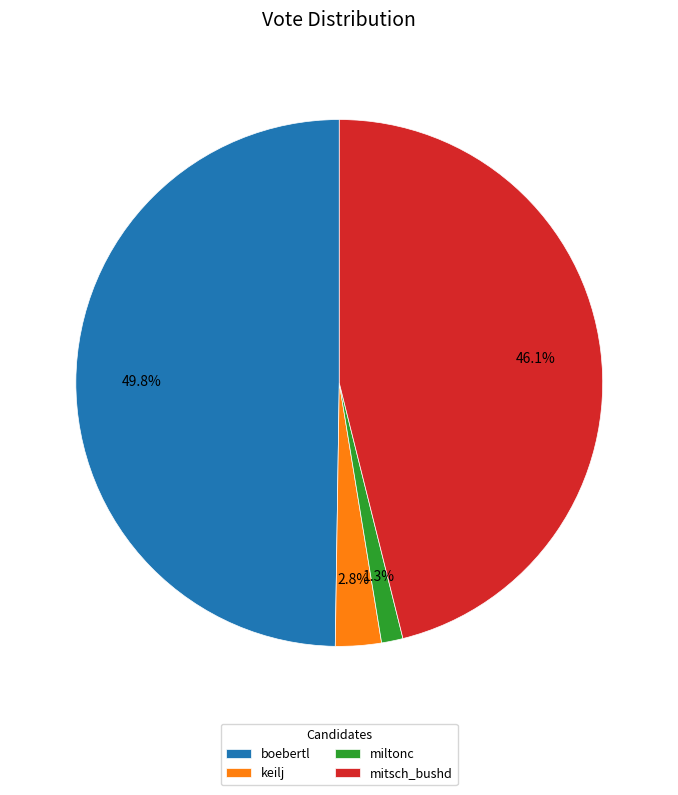

What percentage do boebertl and miltonc together represent?

51.1%